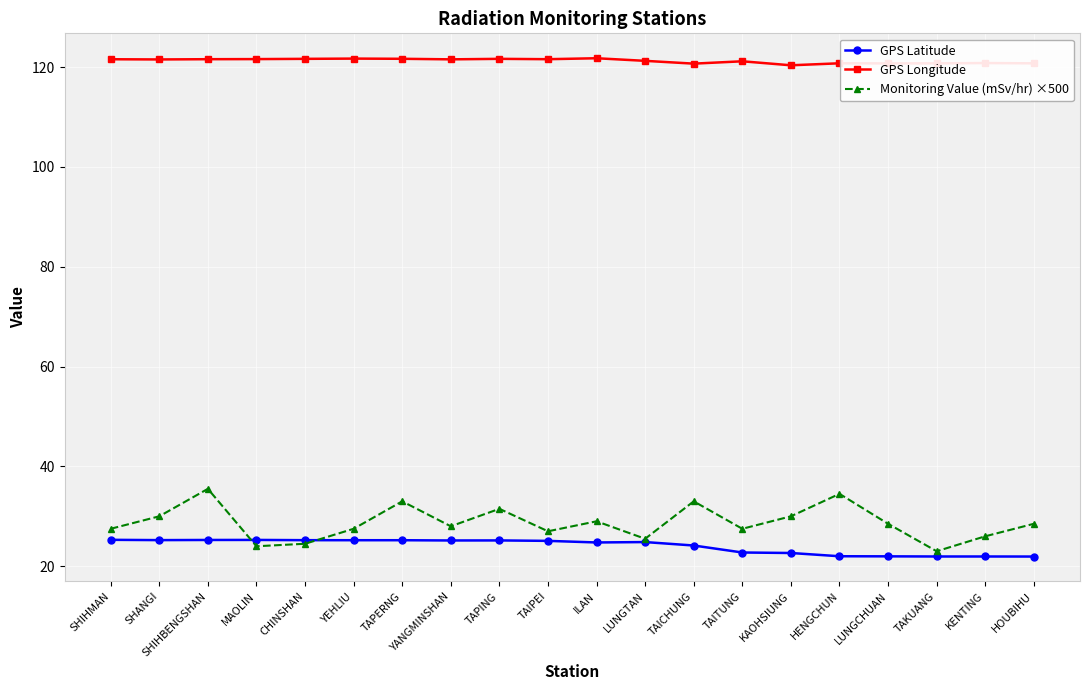

True or false: GPS Longitude has a value of 121.6 at TAPING.

True